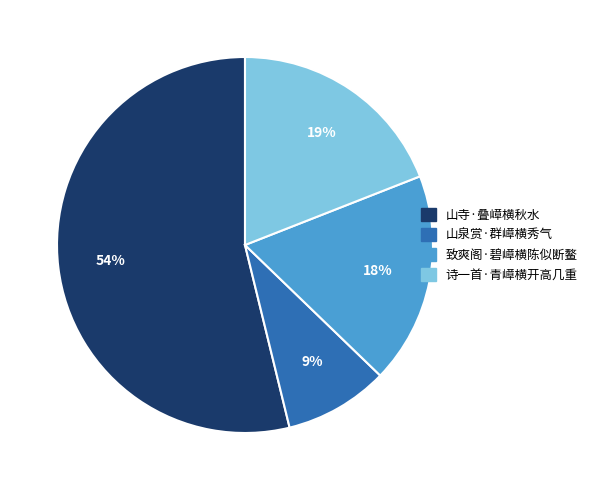

Is the sum of 山寺·叠嶂横秋水 and 致爽阁·碧嶂横陈似断鳌 greater than half?

Yes